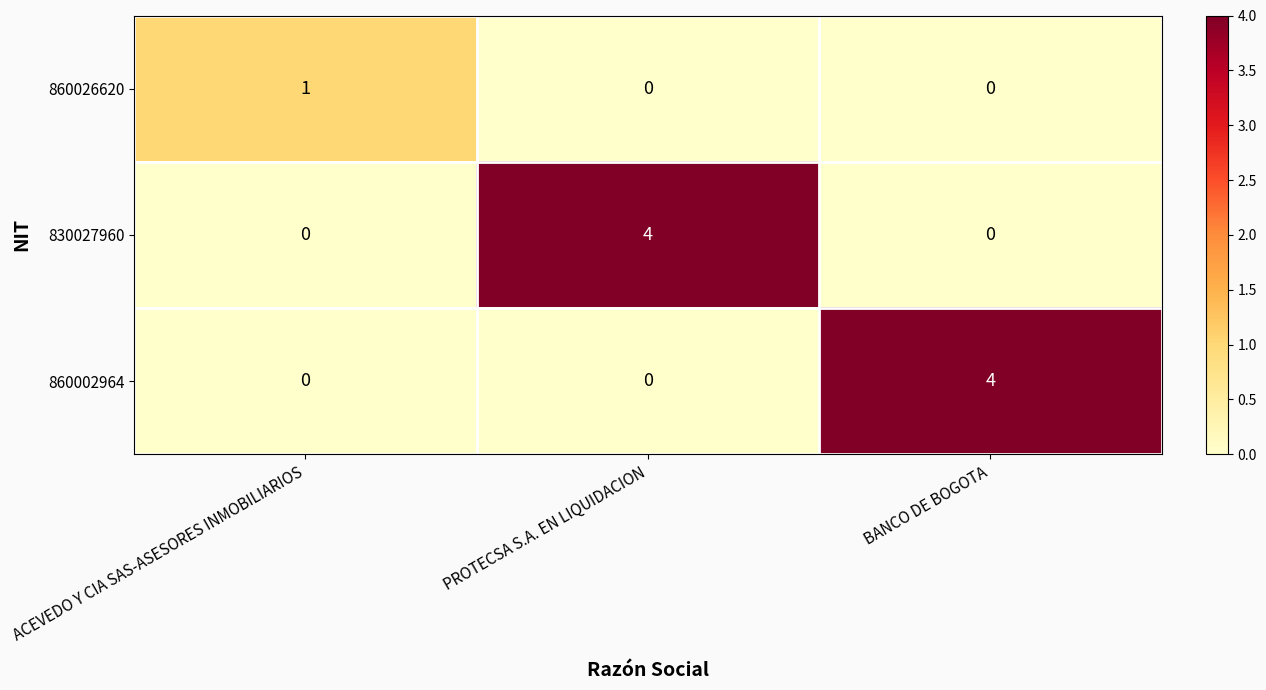

What is the difference between the maximum and minimum values in the 860002964 series?

4